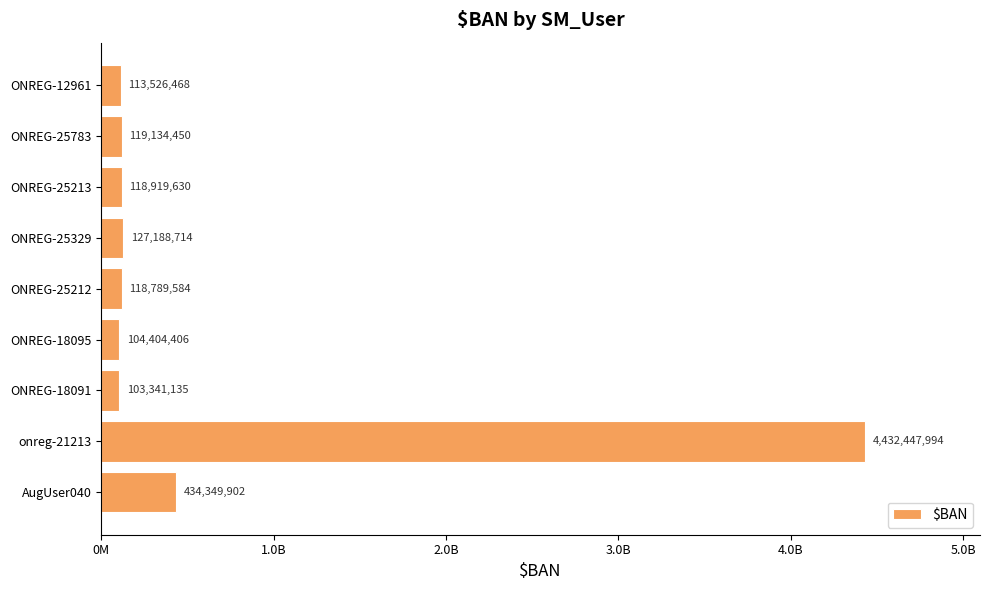

Count the number of categories in the chart.

9